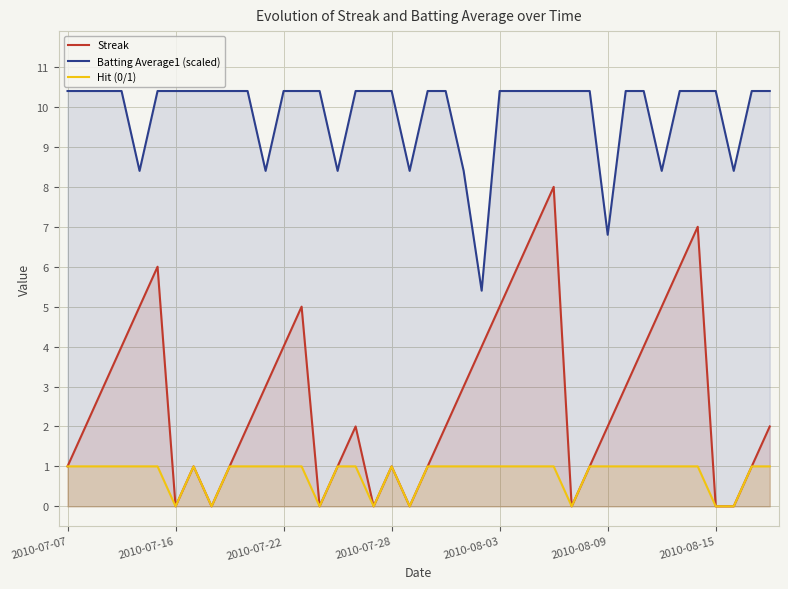

Rank the series by their average value, from lowest to highest.

Hit (0/1), Streak, Batting Average1 (scaled)